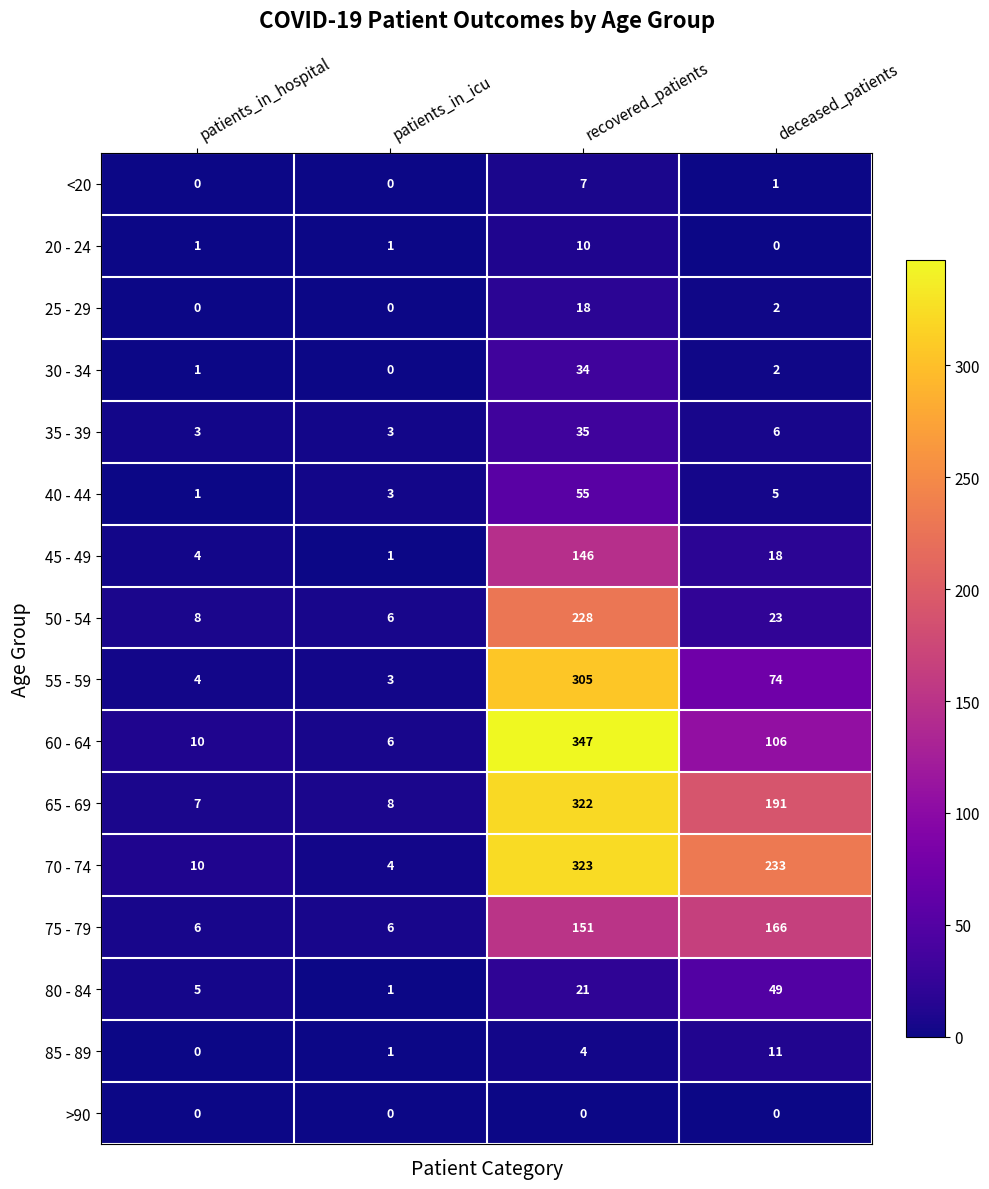

What is the difference between the second highest and second lowest values in the 60 - 64 series?

96